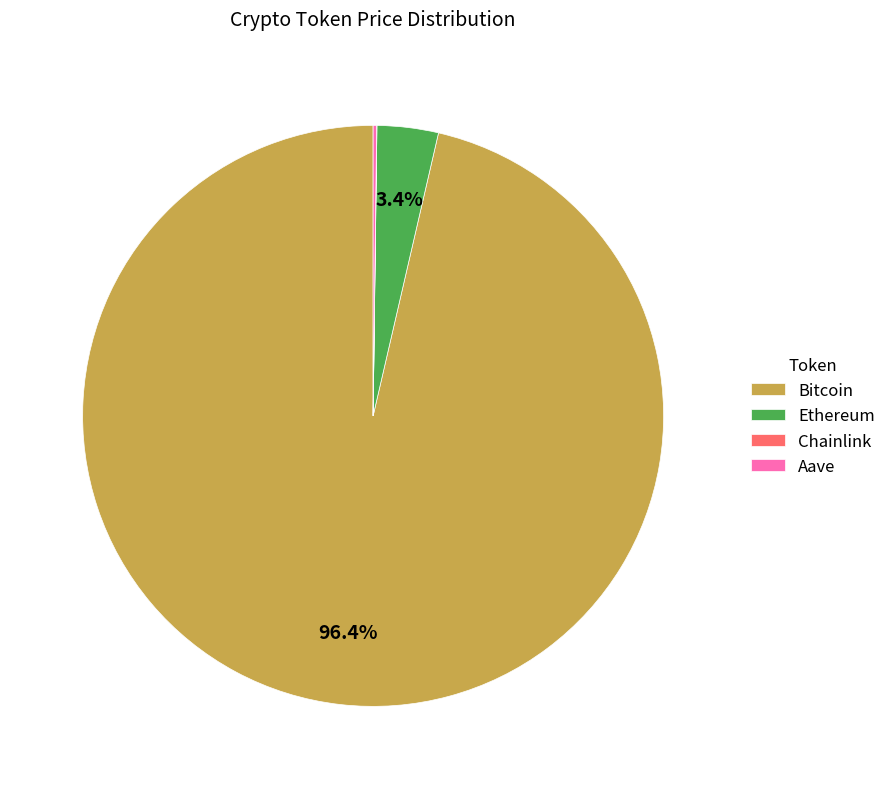

Is Bitcoin the majority of the pie?

Yes